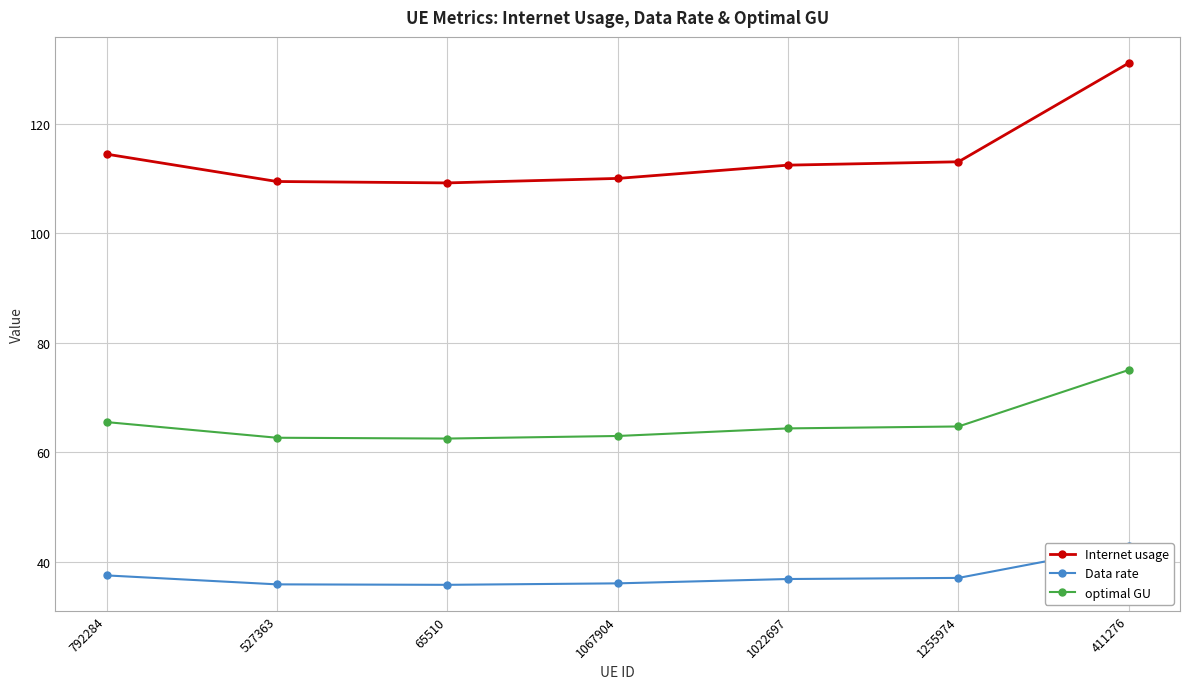

Reading right to left, extract all data points from this chart.

Internet usage: 131.1	113.0	112.4	110.0	109.2	109.4	114.4
Data rate: 42.9	37.0	36.8	36.0	35.7	35.8	37.5
optimal GU: 75.0	64.7	64.3	62.9	62.5	62.6	65.5